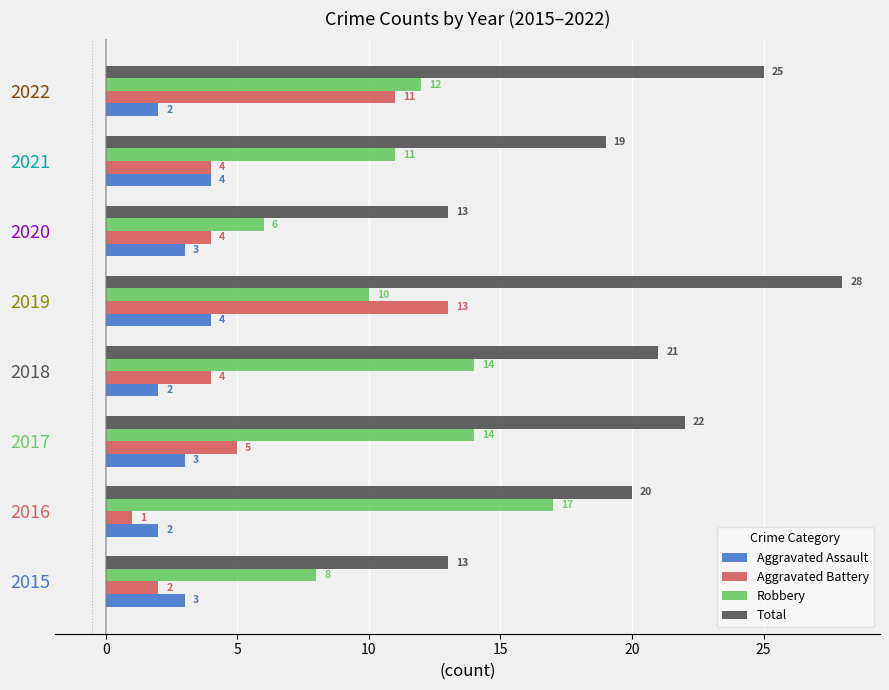

Where is Robbery nearest to the value 11?

2021